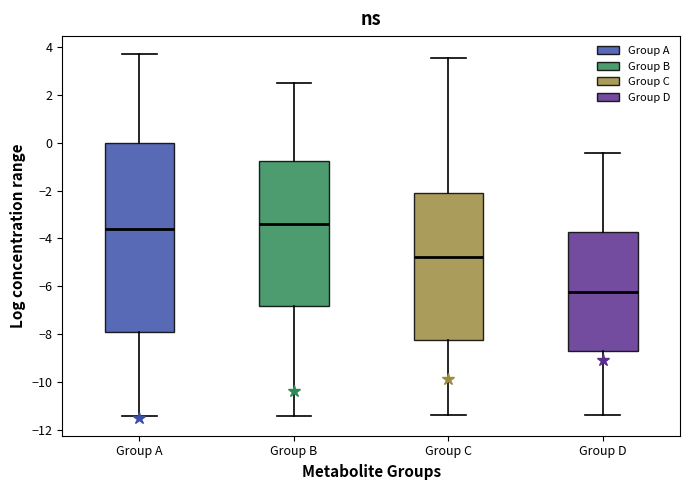

Which box is the tallest, from its lower edge to its upper edge?

Group A